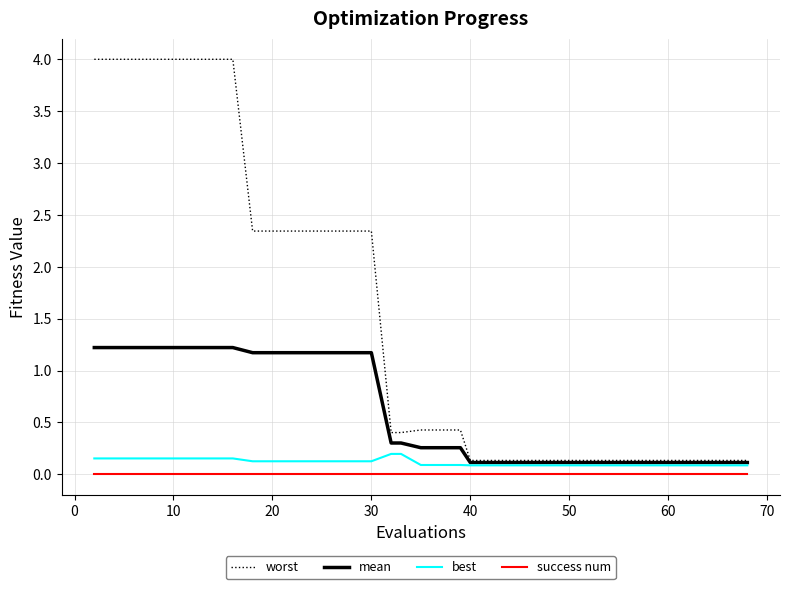

True or false: success num and mean cross at least once.

False